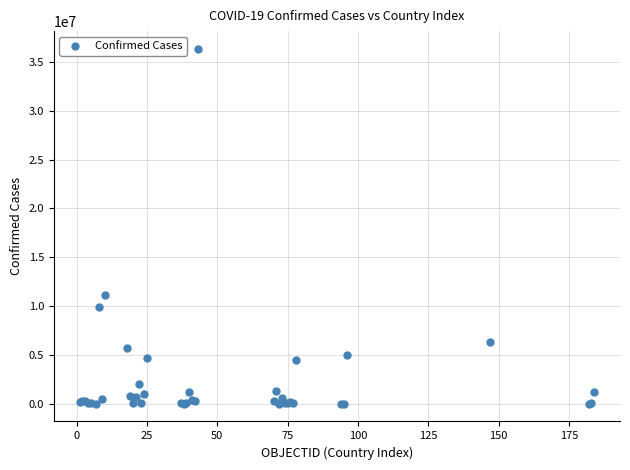

What Y value in the scatter plot is closest to 18169465?

11131707